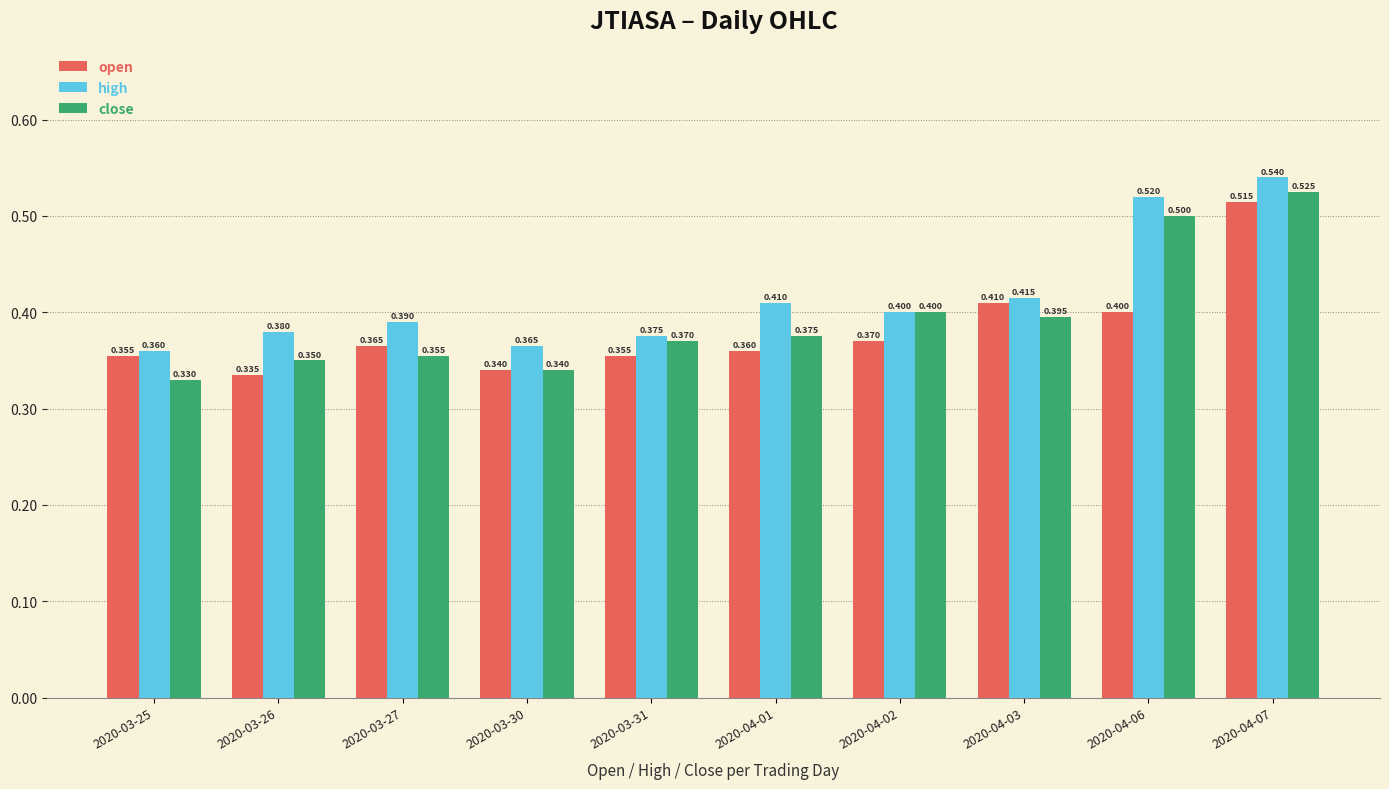

Is the value of open at 2020-03-30 greater than the value of close at 2020-03-25?

Yes